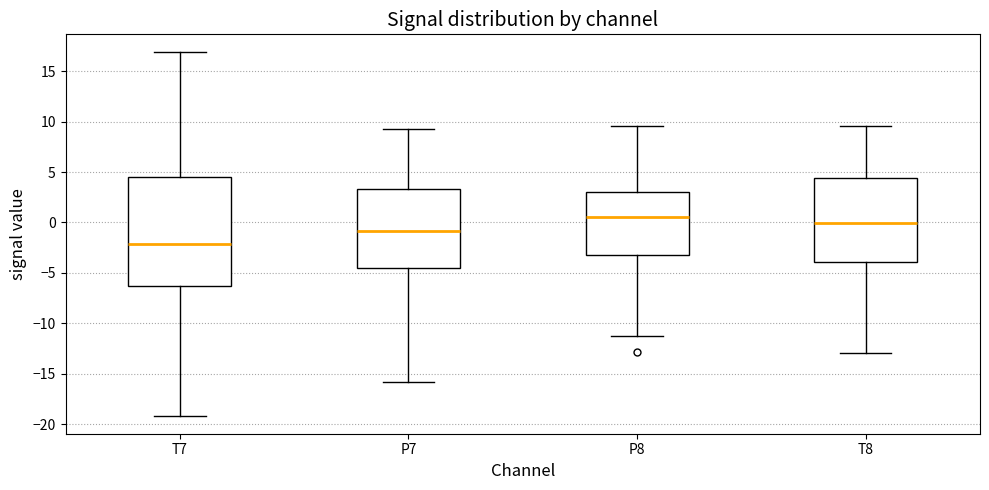

Which box is the tallest, from its lower edge to its upper edge?

T7